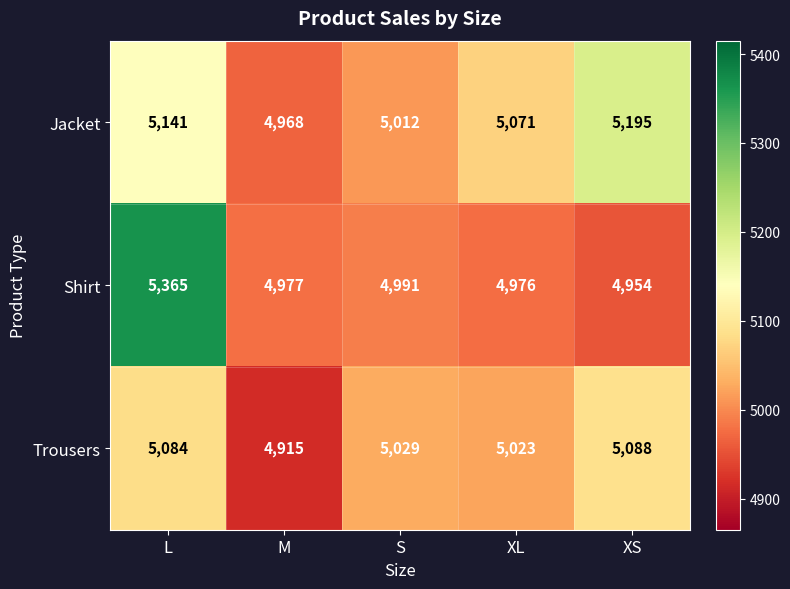

What is the total value across all series at L?

15590